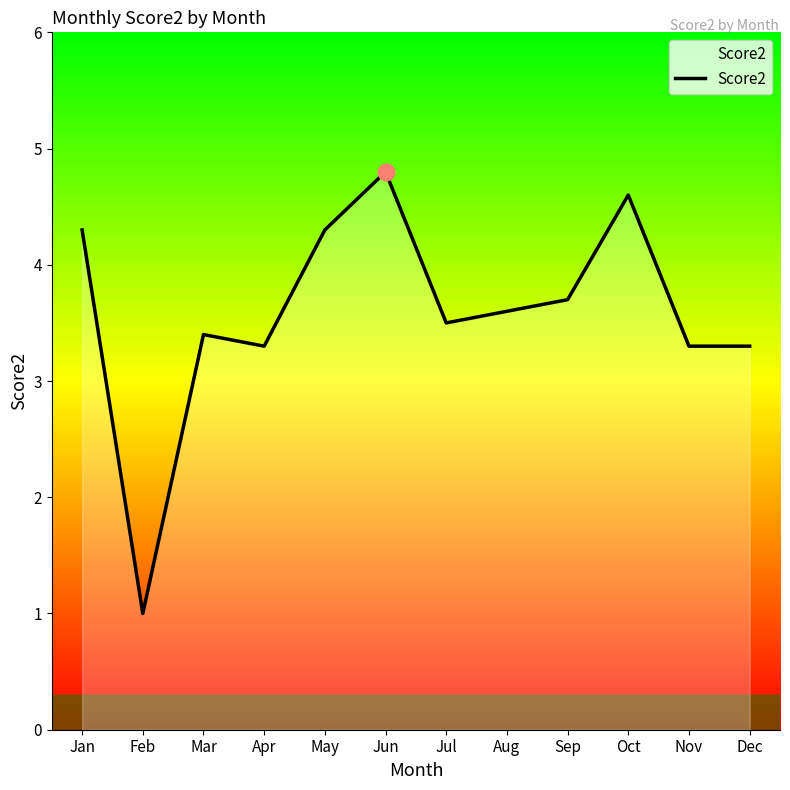

How many lines are shown in the chart?

1